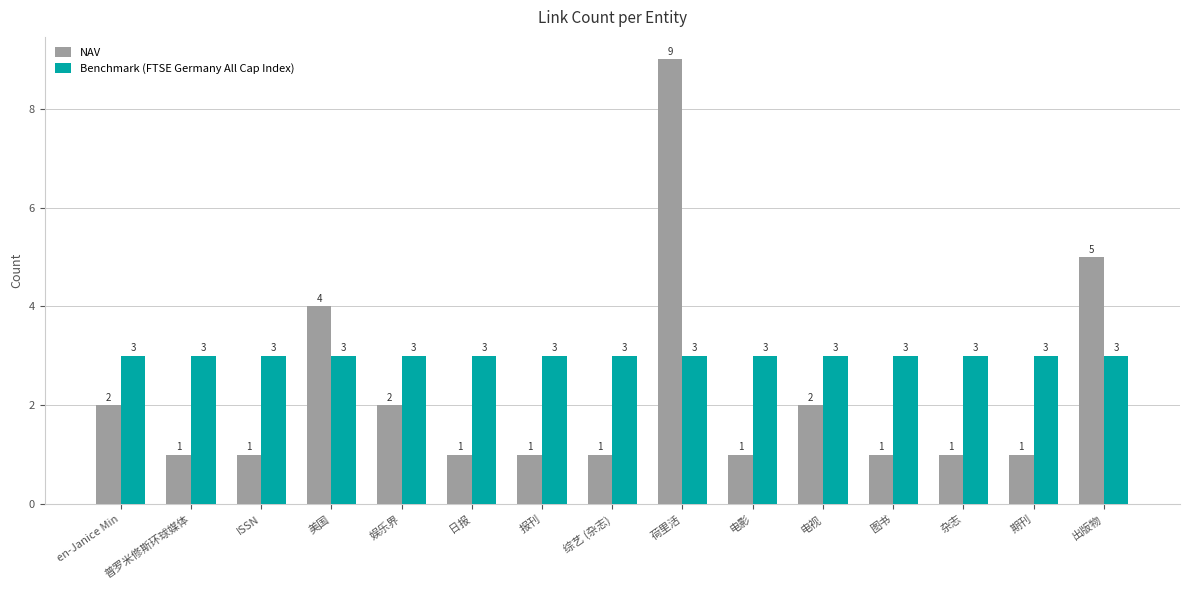

Is it true that NAV equals 9 at 出版物?

False